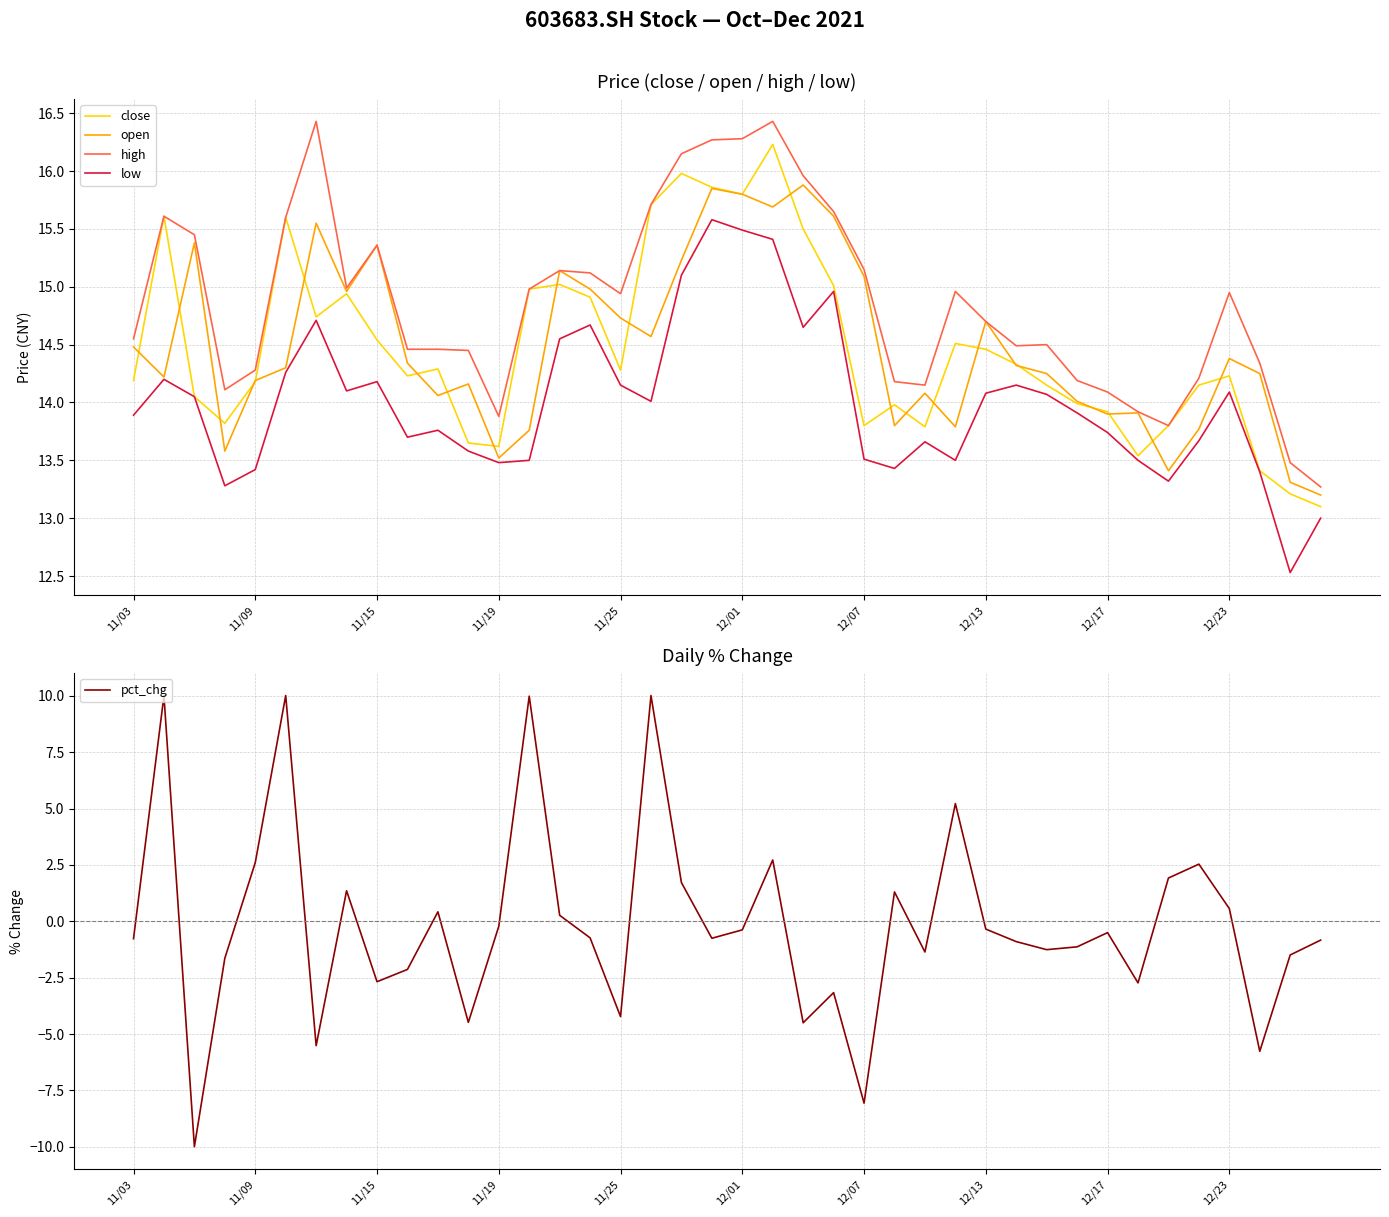

What are all the series names shown in the legend?

close, open, high, low, pct_chg